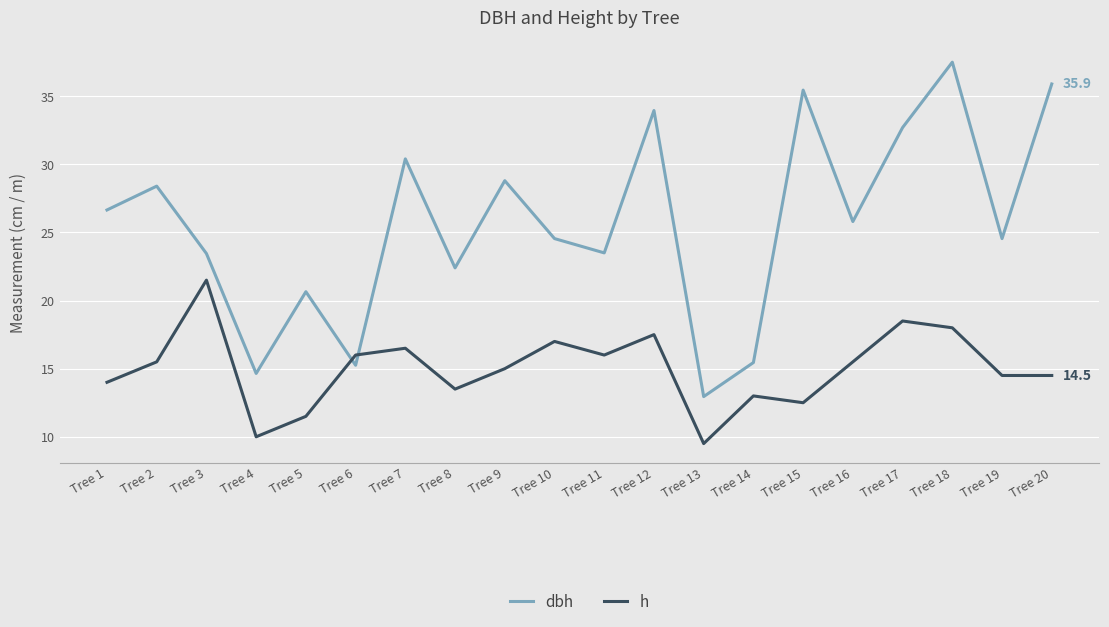

At Tree 3, list the series in order from smallest to largest.

h, dbh